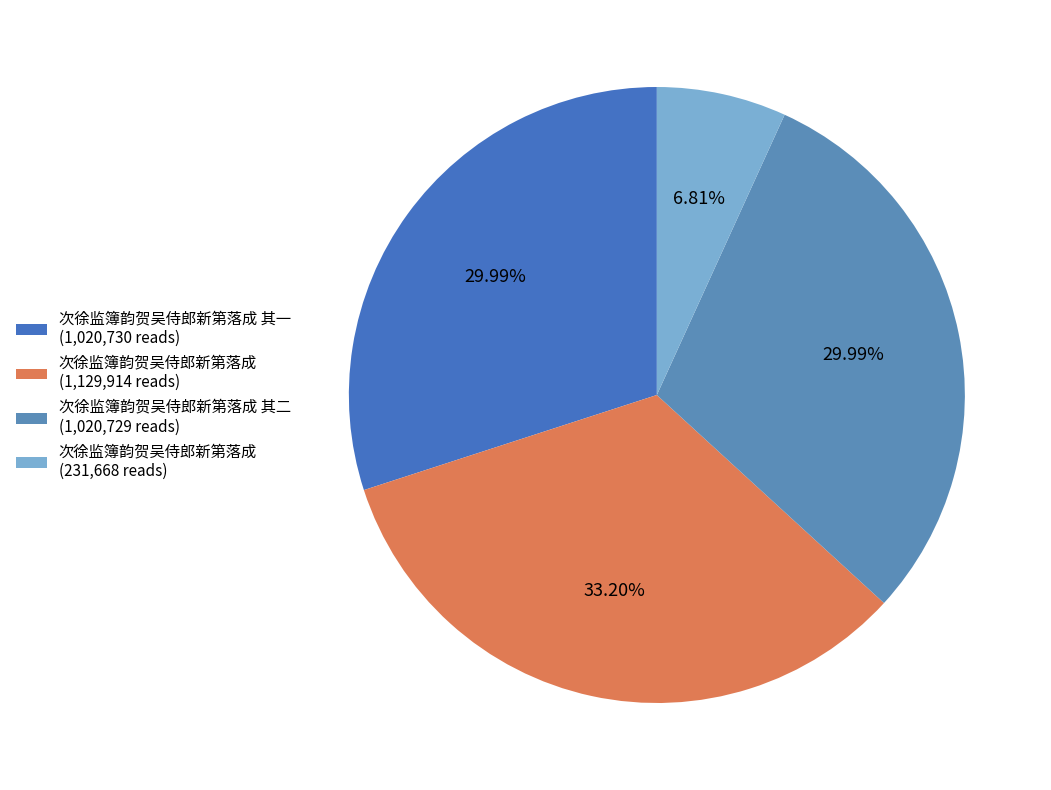

To the nearest percent, what is the difference between the largest and smallest slice percentages?

26%